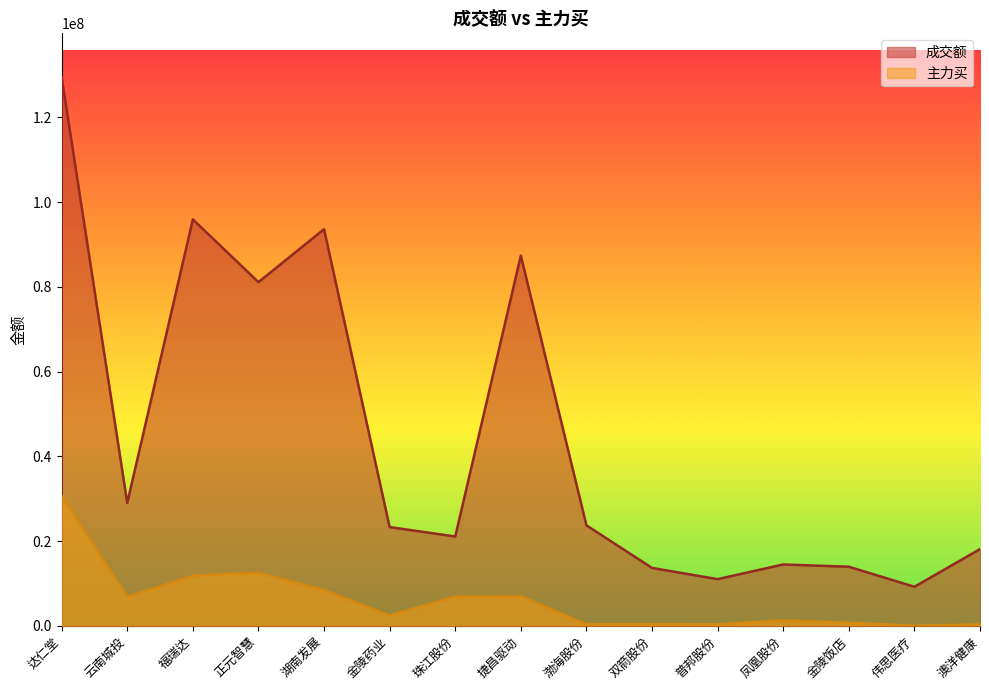

What position from the right is 凤凰股份?

4